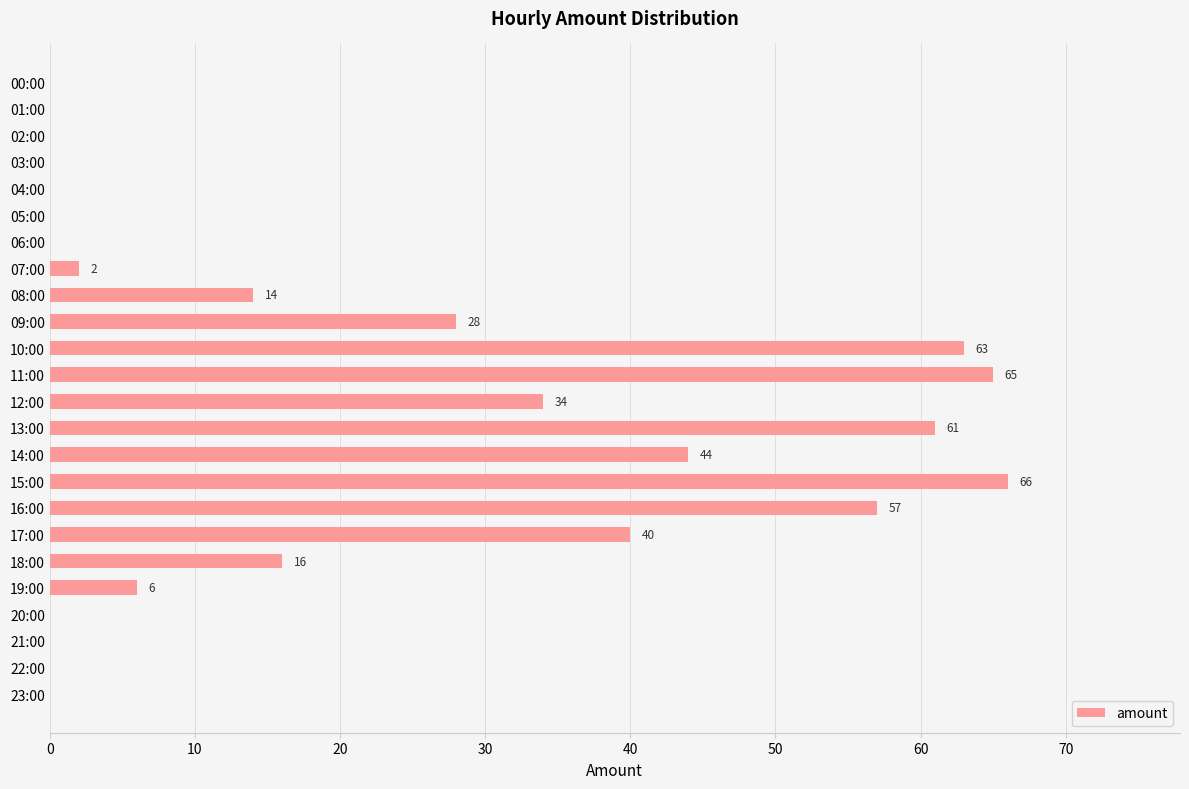

True or false: the data shows 5 at 18:00.

False